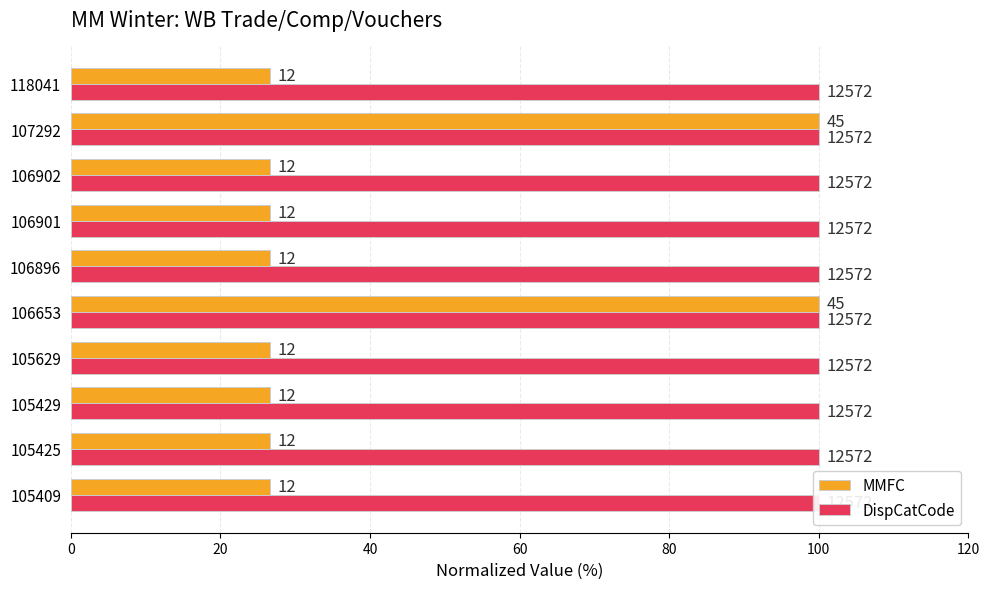

How many categories are shown in the chart?

10